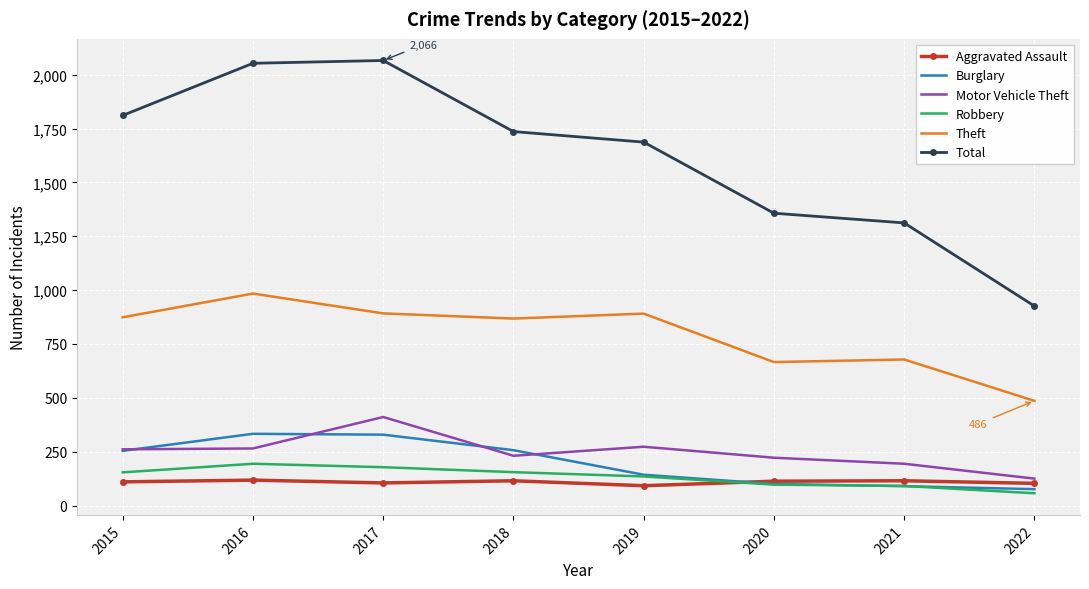

Rank the series by their maximum value, from lowest to highest.

Aggravated Assault, Robbery, Burglary, Motor Vehicle Theft, Theft, Total